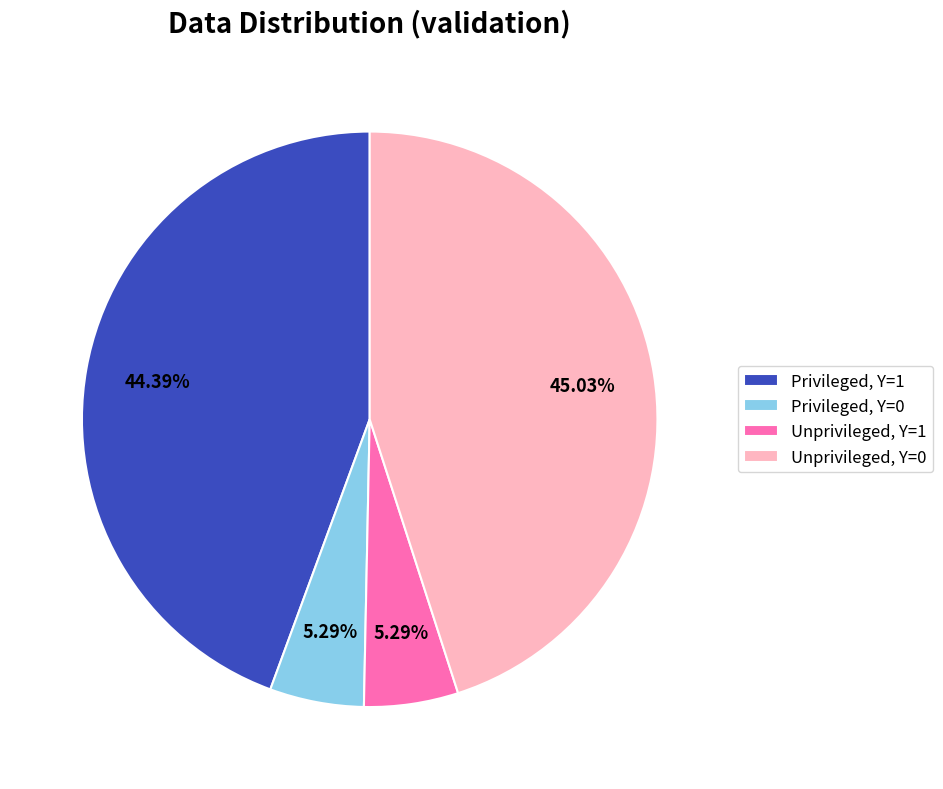

Do Unprivileged, Y=0 and Privileged, Y=1 together represent more than half of the pie?

Yes